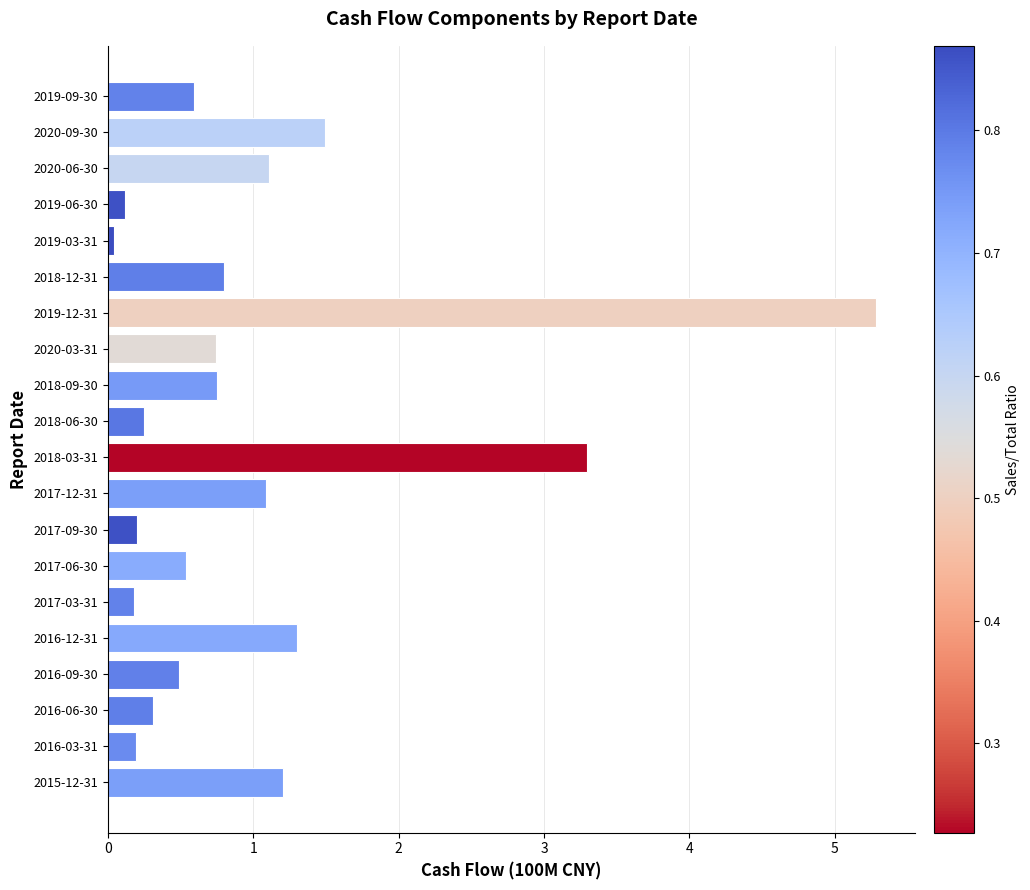

What is the difference between the maximum and minimum values?

5.2